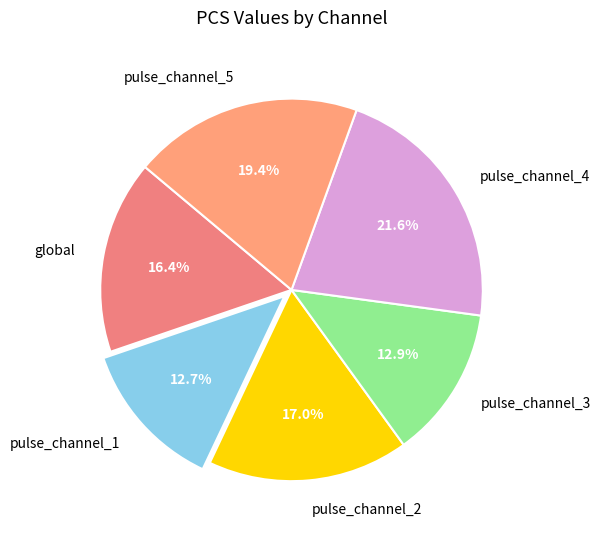

What is the largest slice in the pie chart?

pulse_channel_4